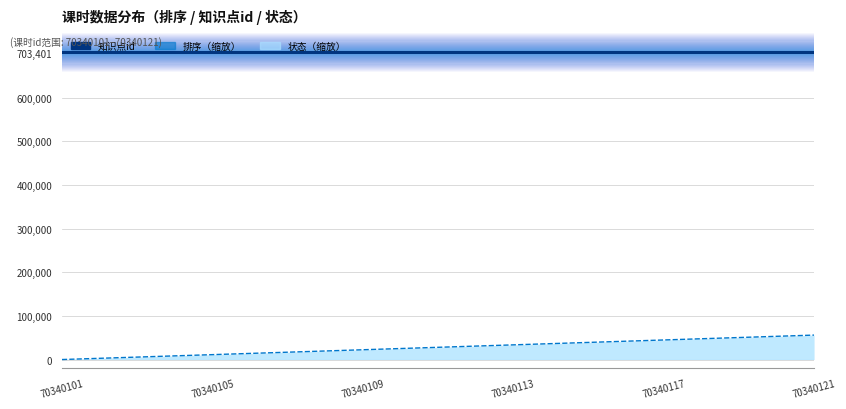

What is the label of the 2nd point from the left?

70340105